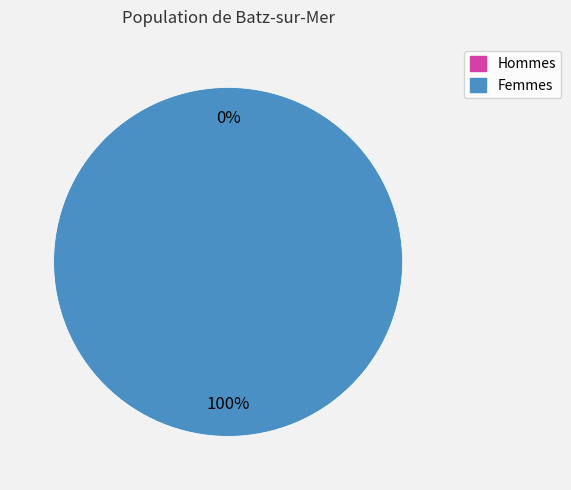

To the nearest percent, what is the average slice percentage?

50%